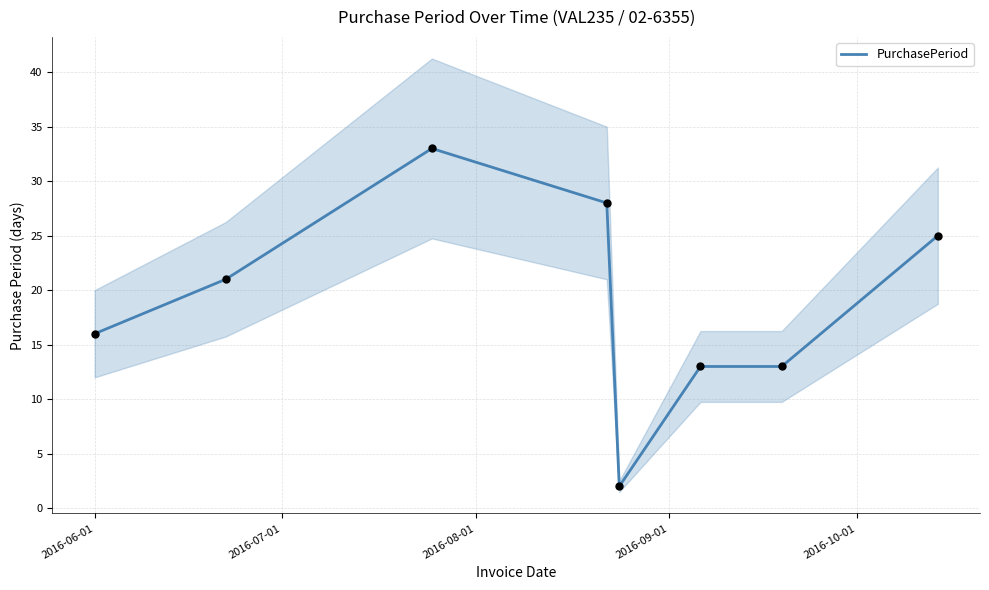

Which has a higher value, 2016-10-01 or 2016-08-01?

2016-08-01